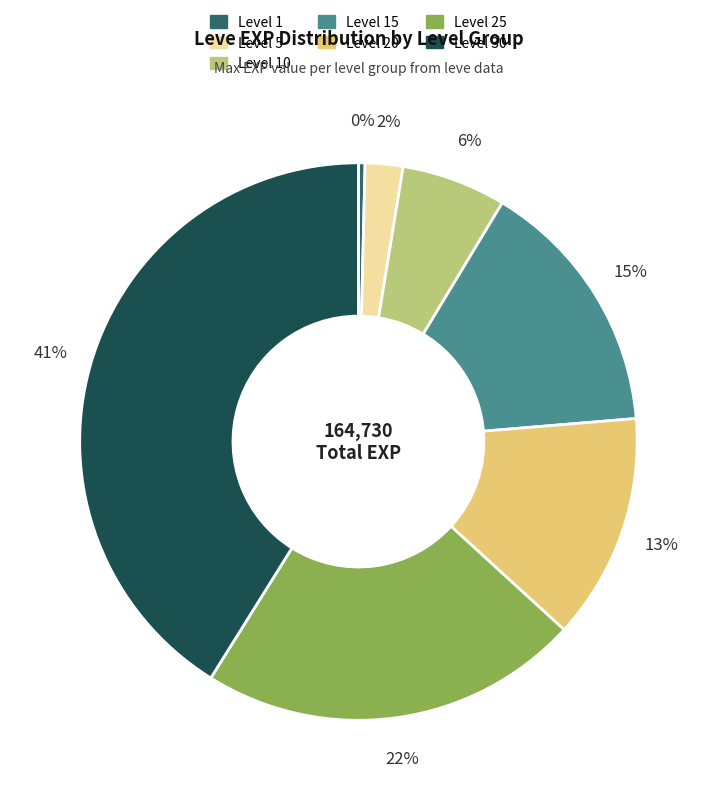

Is there a majority slice in this chart?

No